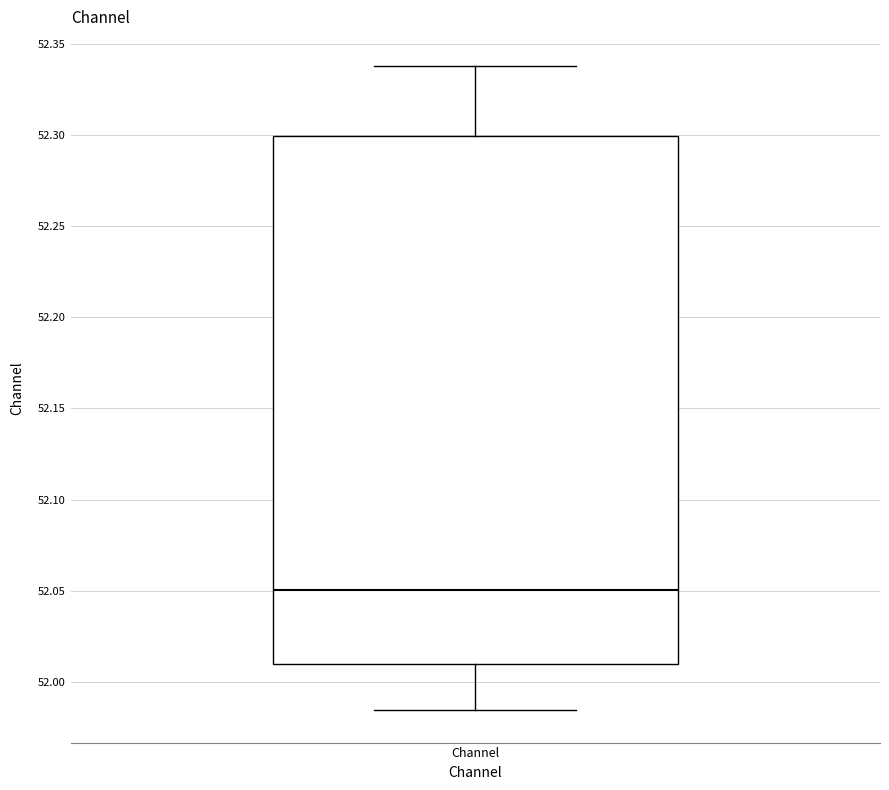

Read this box plot against the y-axis: the position of the median line, the range covered by the box, and the ends of both whiskers. The values are not printed on the chart, so give them approximately, as read against the axis.

median 52.050, box 52.010 to 52.300, whiskers 51.985 to 52.340